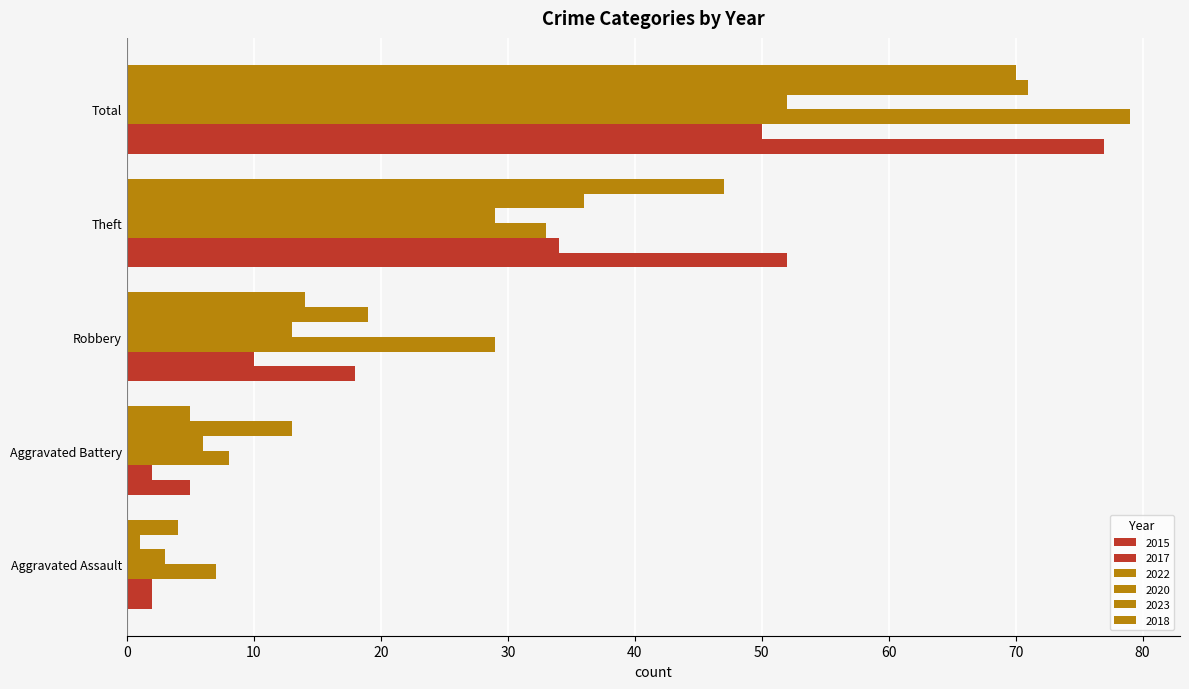

What is the label of the 4th bar from the left?

Theft